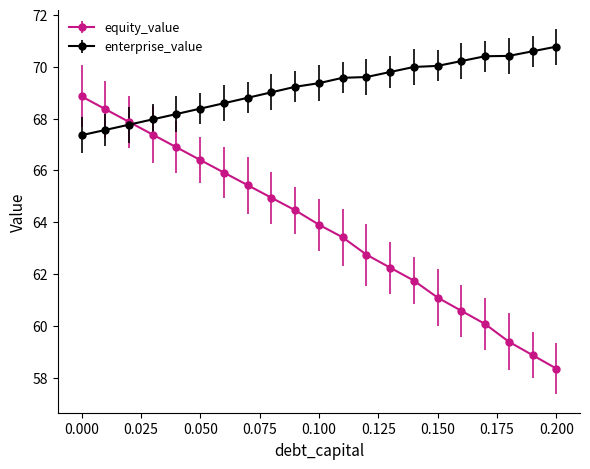

What is the difference between the second highest and minimum values in the enterprise_value series?

3.2